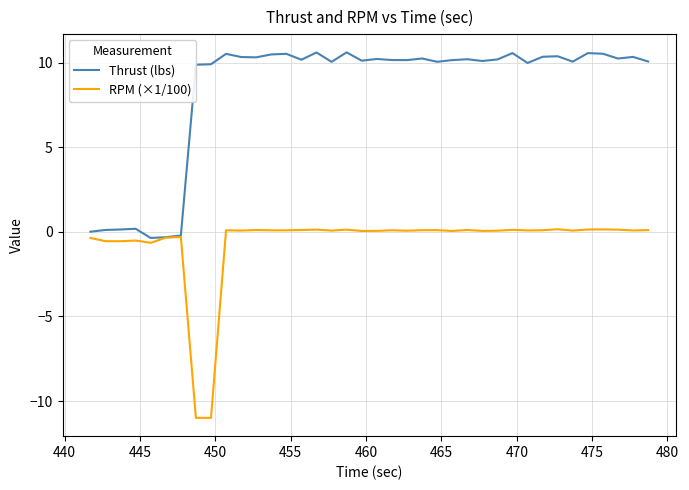

What is the maximum value shown in the chart?

10.6